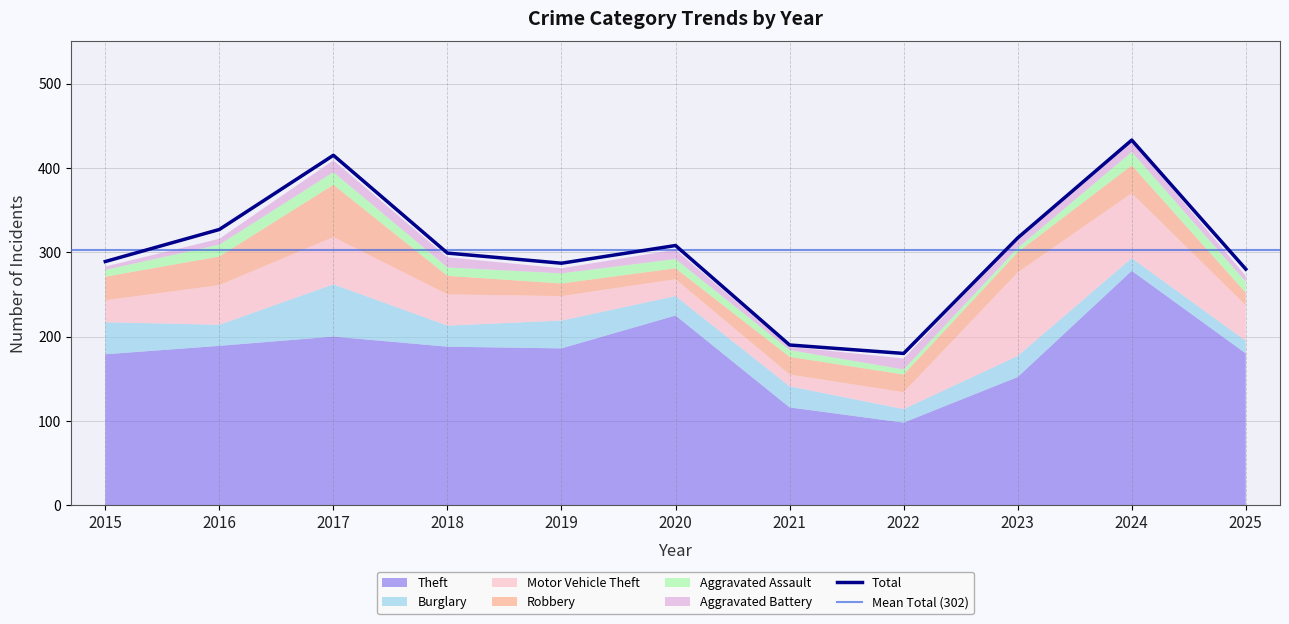

Reading left to right, what are all the values shown in this chart?

Theft: 179	189	200	188	186	225	116	98	152	278	180
Burglary: 38	25	62	25	33	23	25	16	25	15	15
Motor Vehicle Theft: 26	47	56	37	29	20	14	20	99	77	42
Robbery: 28	34	62	22	15	13	21	21	24	33	15
Aggravated Assault: 8	14	15	10	12	11	8	6	5	16	13
Aggravated Battery: 4	7	14	12	6	11	4	13	11	13	7